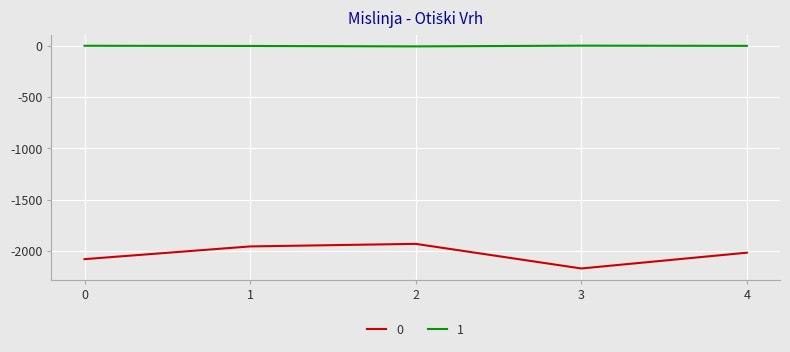

At 3, list the series in order from largest to smallest.

1, 0